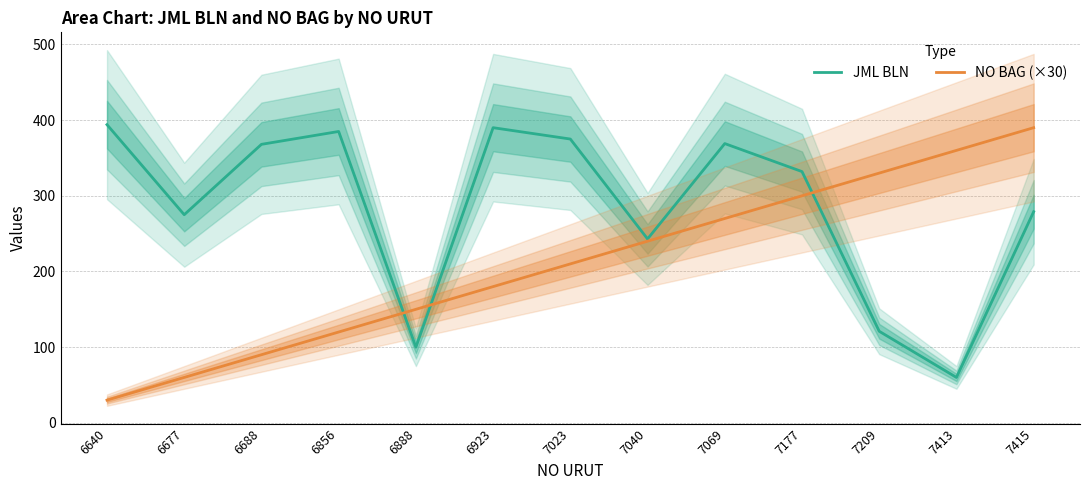

True or false: JML BLN and NO BAG (×30) cross at least once.

True